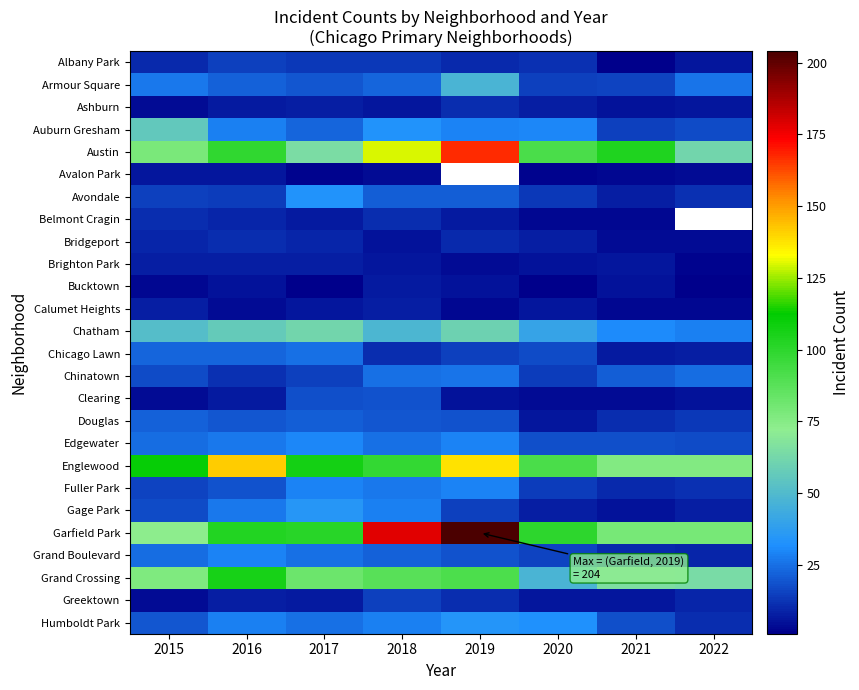

At which label is Greektown closest to 9?

2022